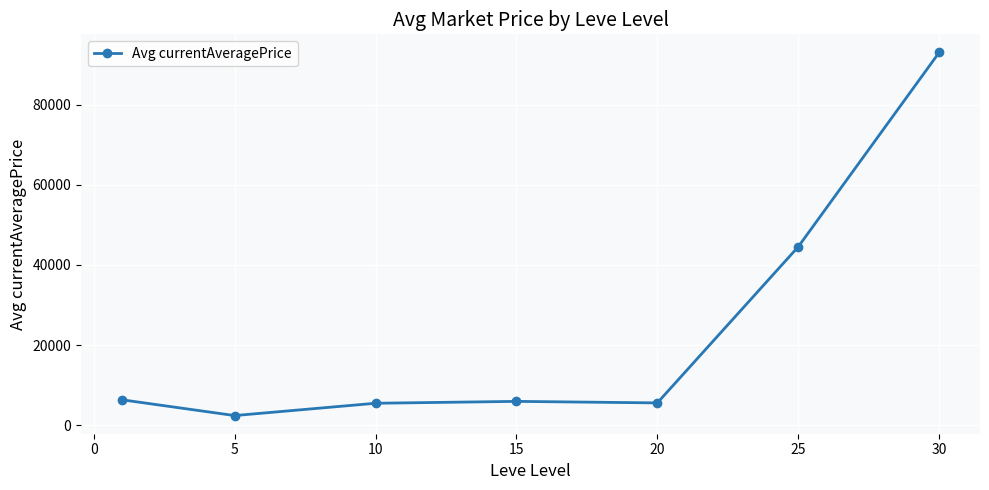

True or false: the data has more than 2 interior local peaks.

False